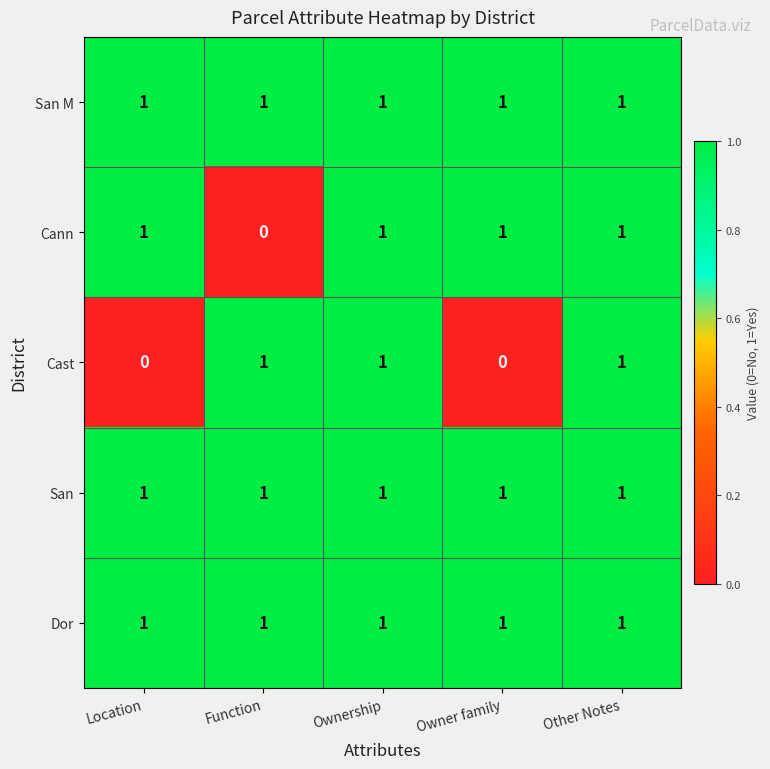

Which series changed the most between Location and Ownership?

Cast